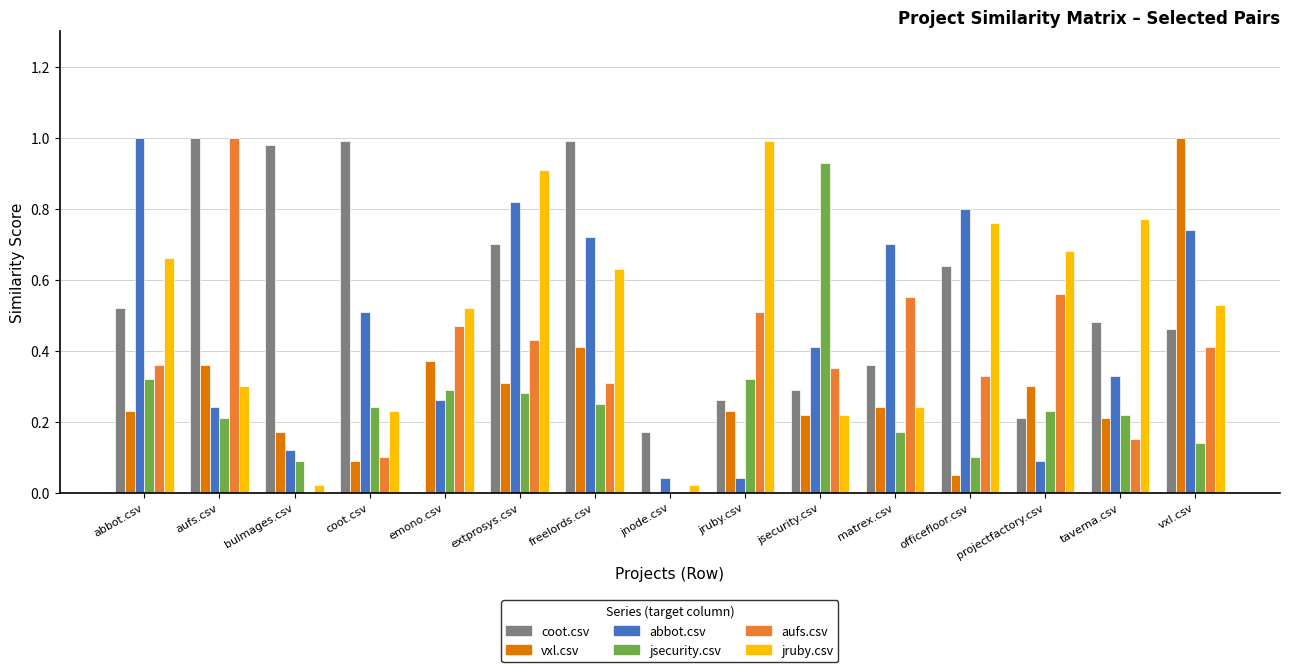

True or false: coot.csv has a value of 0.2 at jnode.csv.

True